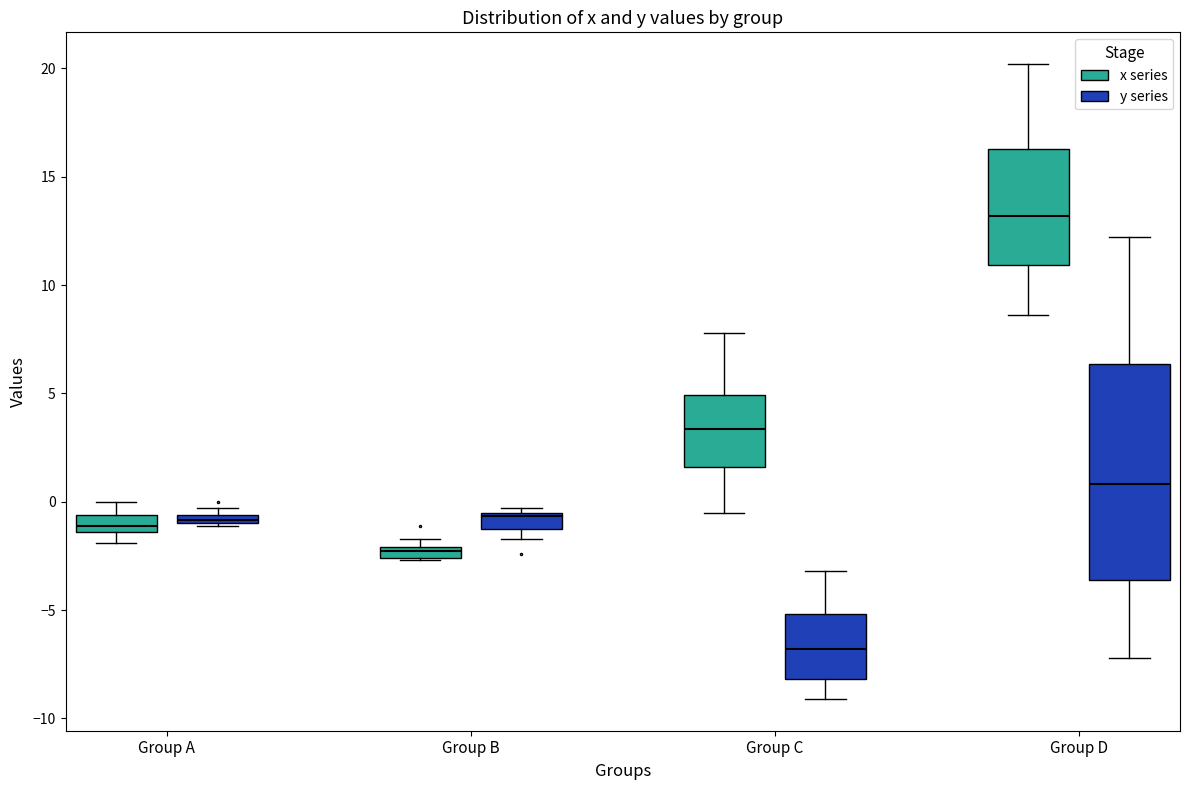

Which box has the highest median line?

Group D (x series)